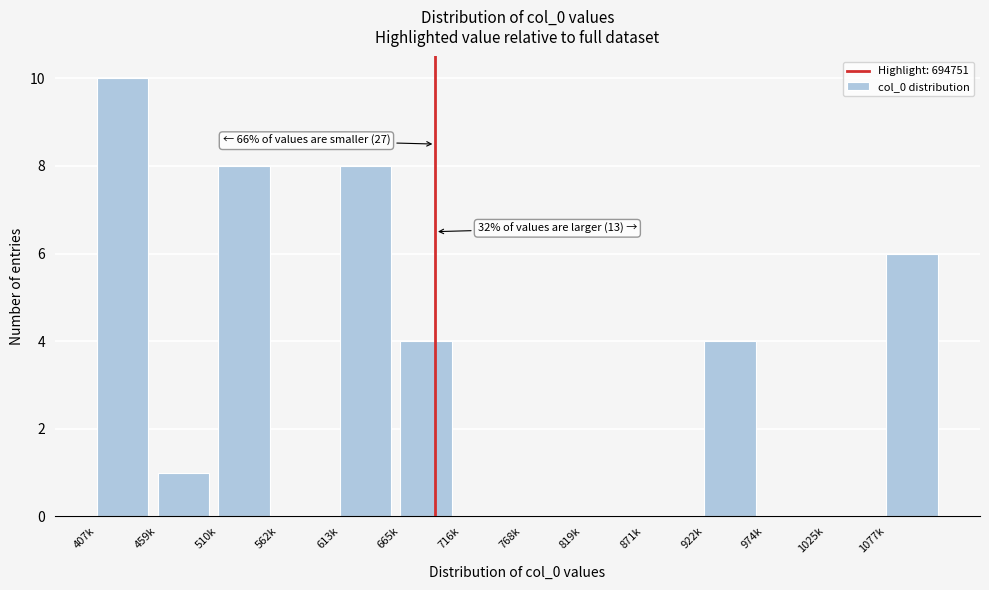

Reading left to right, transcribe all the data shown in this chart.

407k=10	459k=1	510k=8	562k=0	613k=8	665k=4	716k=0	768k=0	819k=0	871k=0	922k=4	974k=0	1025k=0	1077k=6